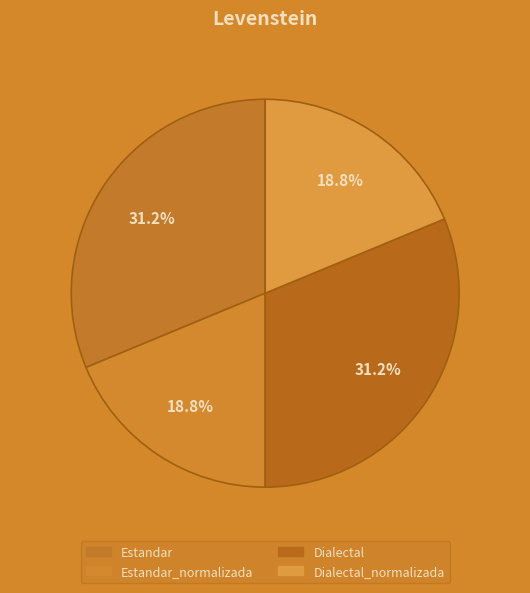

How many slices are in this pie chart?

4